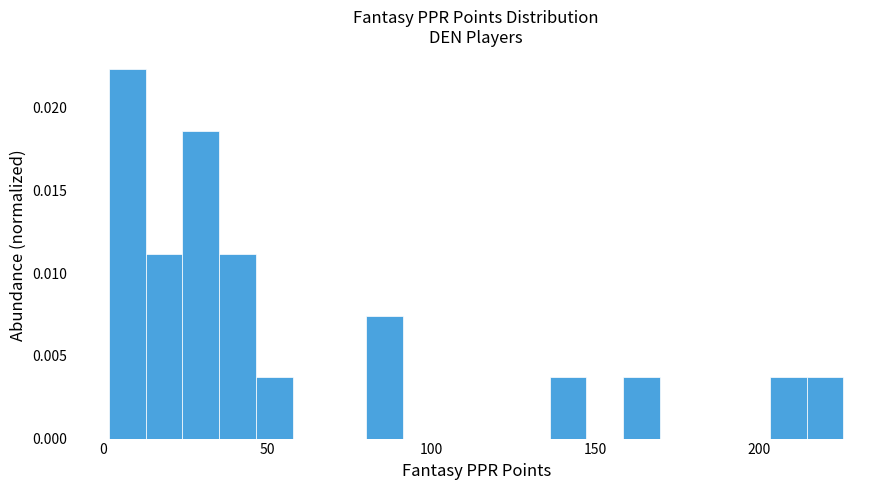

Read against the x-axis, roughly where is the centre of the tallest bar?

5